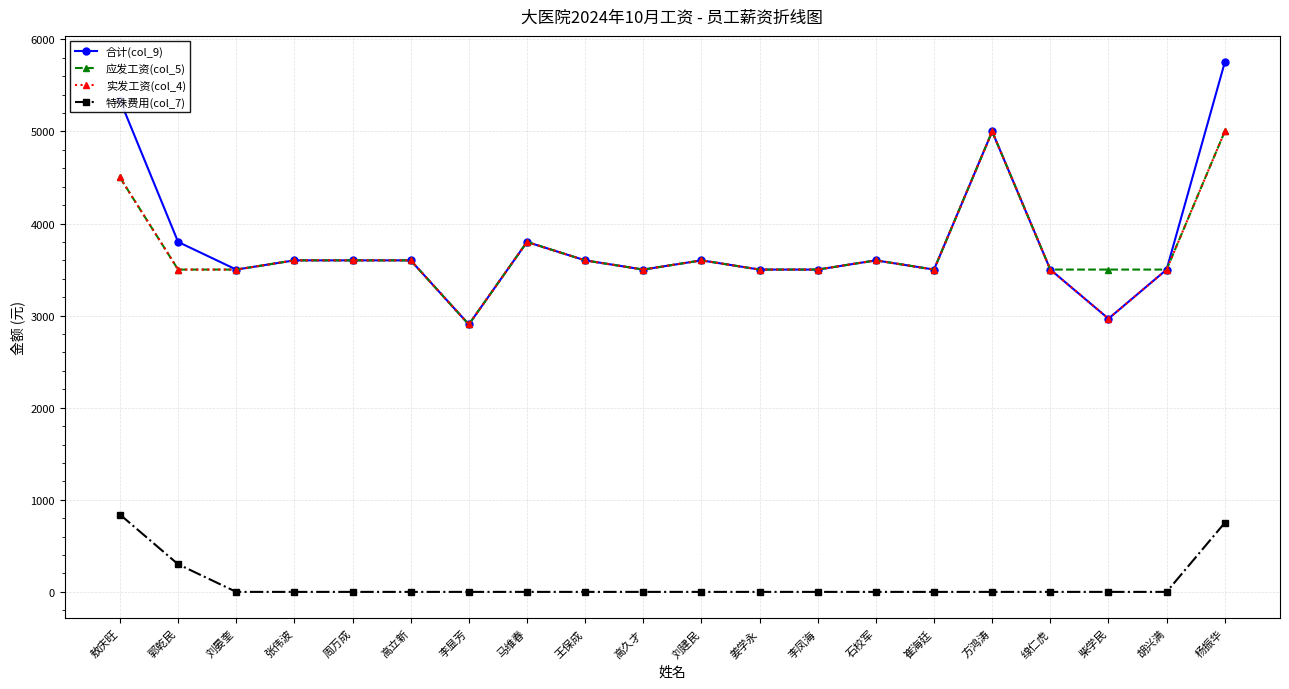

Reading right to left, transcribe all the data shown in this chart.

合计(col_9): 杨振华=5750	胡兴满=3500	柴学民=2967	缐仁虎=3500	方鸿涛=5000	崔海廷=3500	石校军=3600	李凤海=3500	姜学永=3500	刘建民=3600	高久才=3500	王保成=3600	马维春=3800	李显芳=2904	高立新=3600	周万成=3600	张伟波=3600	刘晏奎=3500	郭乾民=3800	敖庆旺=5340
应发工资(col_5): 杨振华=5000	胡兴满=3500	柴学民=3500	缐仁虎=3500	方鸿涛=5000	崔海廷=3500	石校军=3600	李凤海=3500	姜学永=3500	刘建民=3600	高久才=3500	王保成=3600	马维春=3800	李显芳=2904	高立新=3600	周万成=3600	张伟波=3600	刘晏奎=3500	郭乾民=3500	敖庆旺=4500
实发工资(col_4): 杨振华=5000	胡兴满=3500	柴学民=2967	缐仁虎=3500	方鸿涛=5000	崔海廷=3500	石校军=3600	李凤海=3500	姜学永=3500	刘建民=3600	高久才=3500	王保成=3600	马维春=3800	李显芳=2904	高立新=3600	周万成=3600	张伟波=3600	刘晏奎=3500	郭乾民=3500	敖庆旺=4500
特殊费用(col_7): 杨振华=750	胡兴满=0	柴学民=0	缐仁虎=0	方鸿涛=0	崔海廷=0	石校军=0	李凤海=0	姜学永=0	刘建民=0	高久才=0	王保成=0	马维春=0	李显芳=0	高立新=0	周万成=0	张伟波=0	刘晏奎=0	郭乾民=300	敖庆旺=840